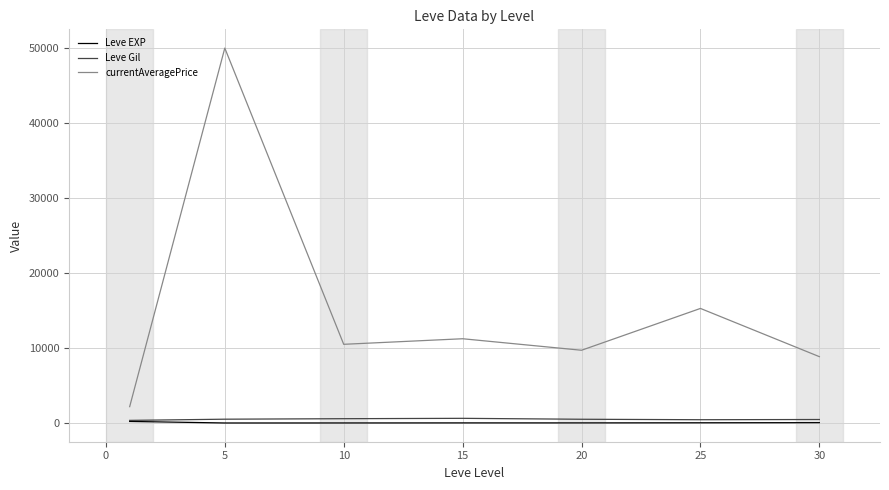

What is the minimum value for currentAveragePrice?

2181.0